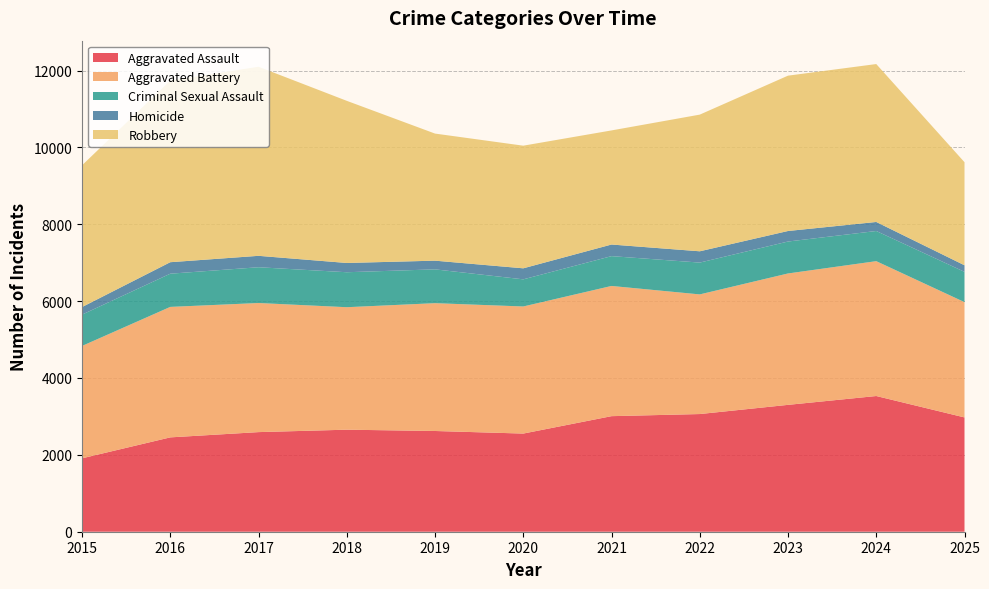

Reading left to right, what are all the values shown in this chart?

Aggravated Assault: 2015=1910	2016=2455	2017=2592	2018=2655	2019=2621	2020=2554	2021=3007	2022=3062	2023=3301	2024=3531	2025=2974
Aggravated Battery: 2015=2924	2016=3395	2017=3359	2018=3187	2019=3326	2020=3307	2021=3388	2022=3113	2023=3419	2024=3509	2025=3000
Criminal Sexual Assault: 2015=815	2016=864	2017=931	2018=910	2019=880	2020=706	2021=776	2022=828	2023=831	2024=785	2025=788
Homicide: 2015=197	2016=299	2017=297	2018=241	2019=226	2020=287	2021=302	2022=294	2023=274	2024=235	2025=171
Robbery: 2015=3688	2016=4726	2017=4920	2018=4219	2019=3307	2020=3191	2021=2969	2022=3556	2023=4042	2024=4109	2025=2682